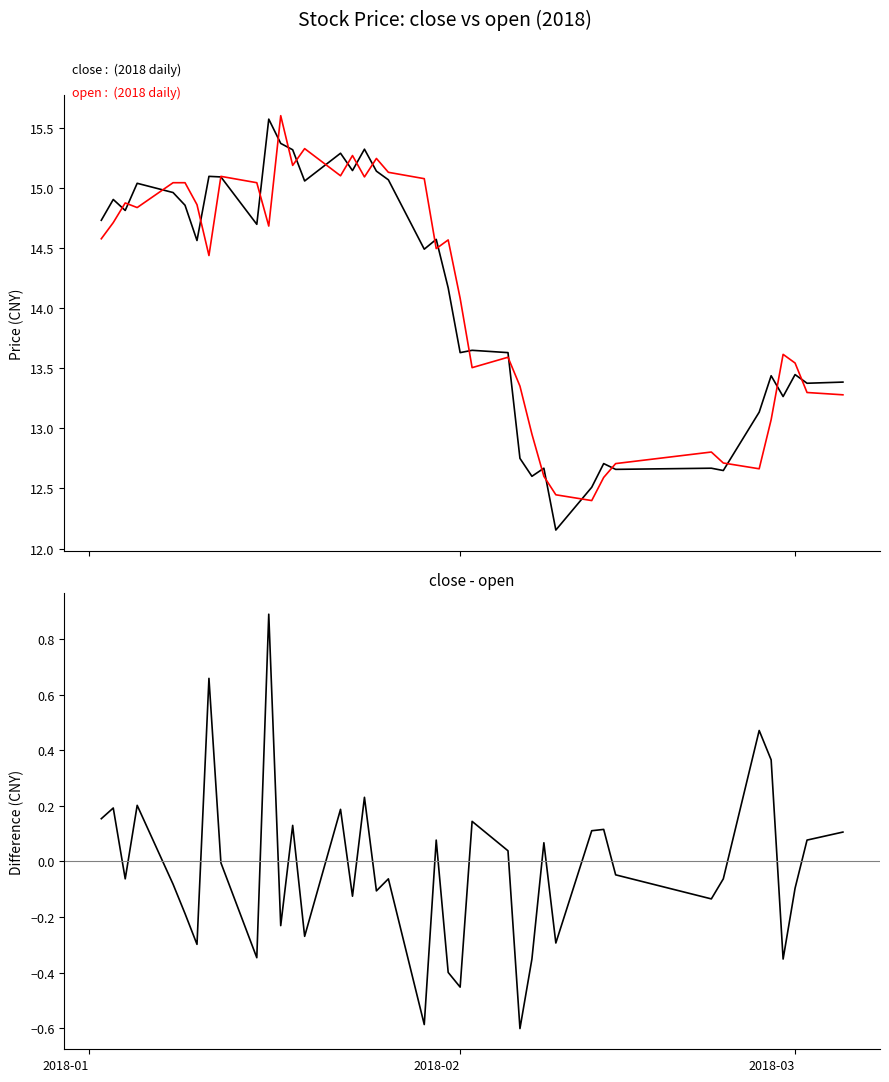

How many lines are shown in the chart?

3